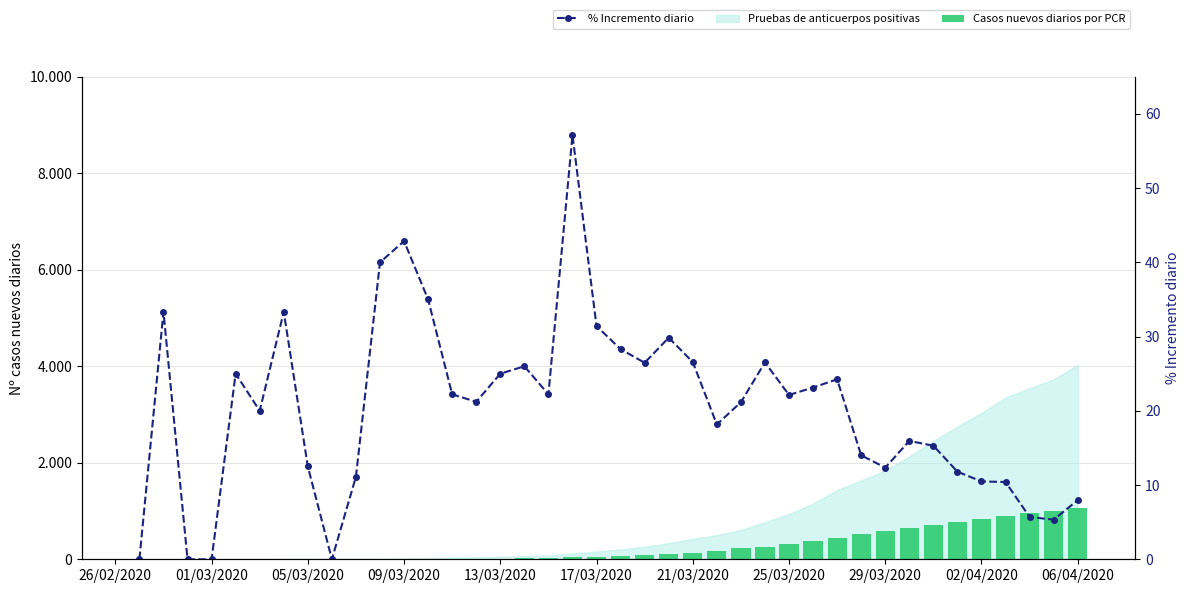

How many groups of bars are there?

40